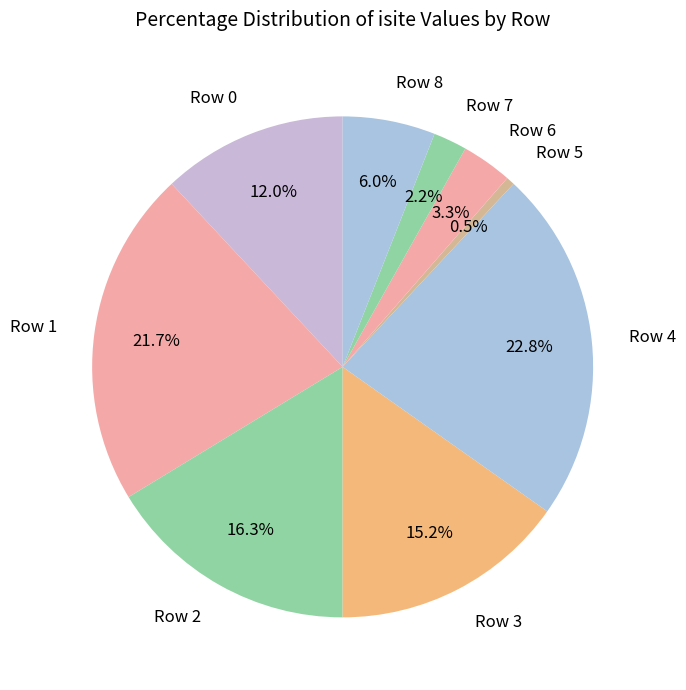

Does Row 2 represent more than half of the total?

No